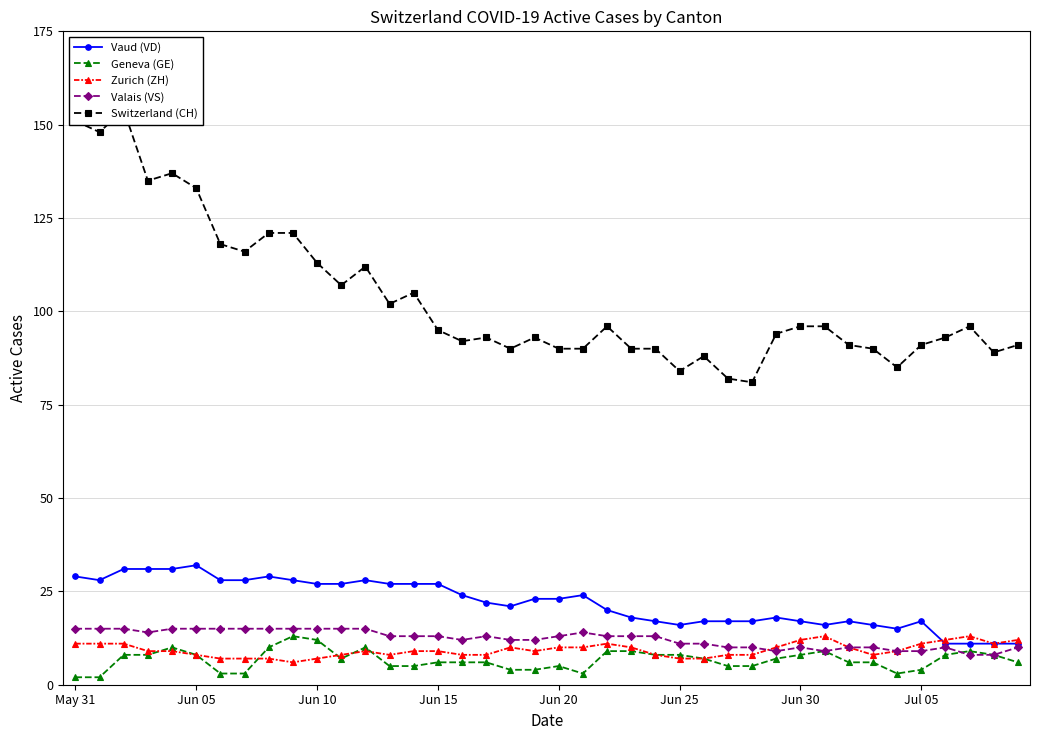

What is the label of the 14th point from the right?

26